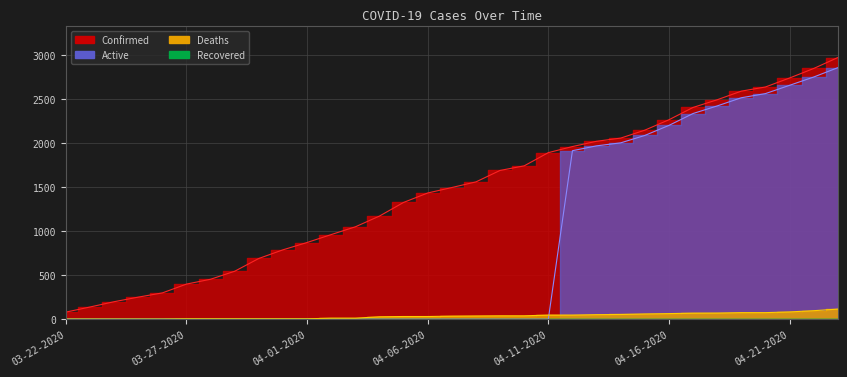

List the labels in order of Confirmed value, largest first.

04-23-2020, 04-22-2020, 04-21-2020, 04-20-2020, 04-19-2020, 04-18-2020, 04-17-2020, 04-16-2020, 04-15-2020, 04-14-2020, 04-13-2020, 04-12-2020, 04-11-2020, 04-10-2020, 04-09-2020, 04-08-2020, 04-07-2020, 04-06-2020, 04-05-2020, 04-04-2020, 04-03-2020, 04-02-2020, 04-01-2020, 03-31-2020, 03-30-2020, 03-29-2020, 03-28-2020, 03-27-2020, 03-26-2020, 03-25-2020, 03-24-2020, 03-23-2020, 03-22-2020